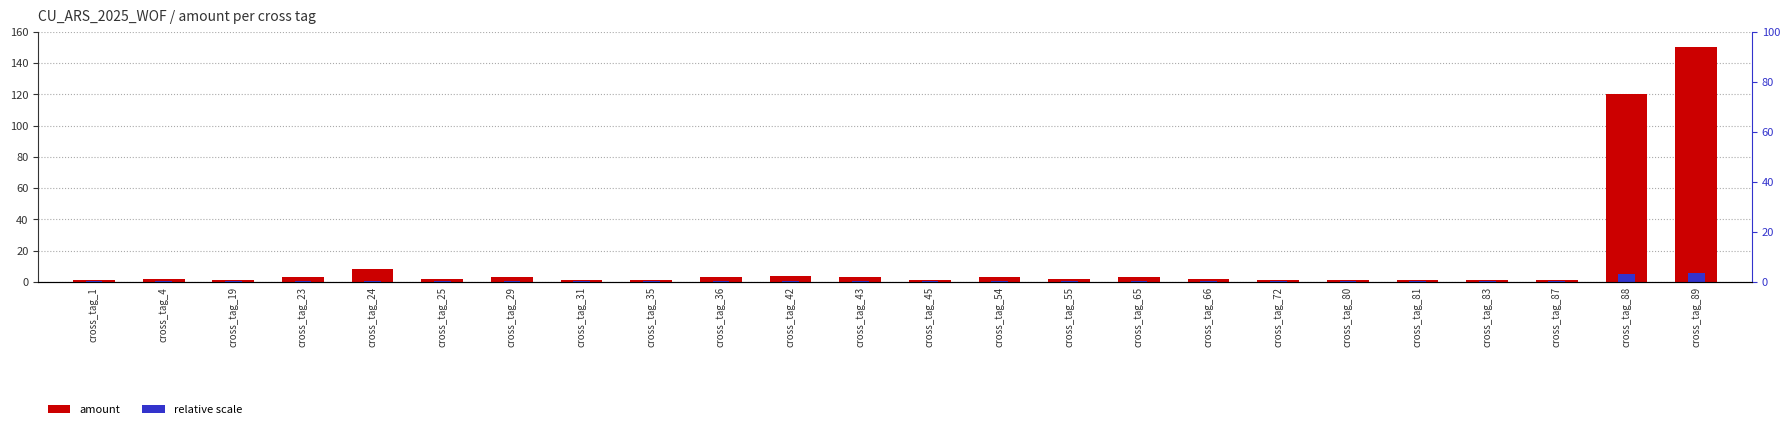

Between cross_tag_23 and cross_tag_66, which is larger?

cross_tag_23